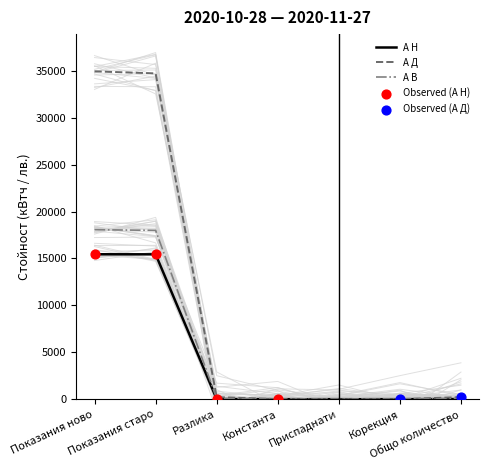

What are all the series names shown in the legend?

А Н, А Д, А В